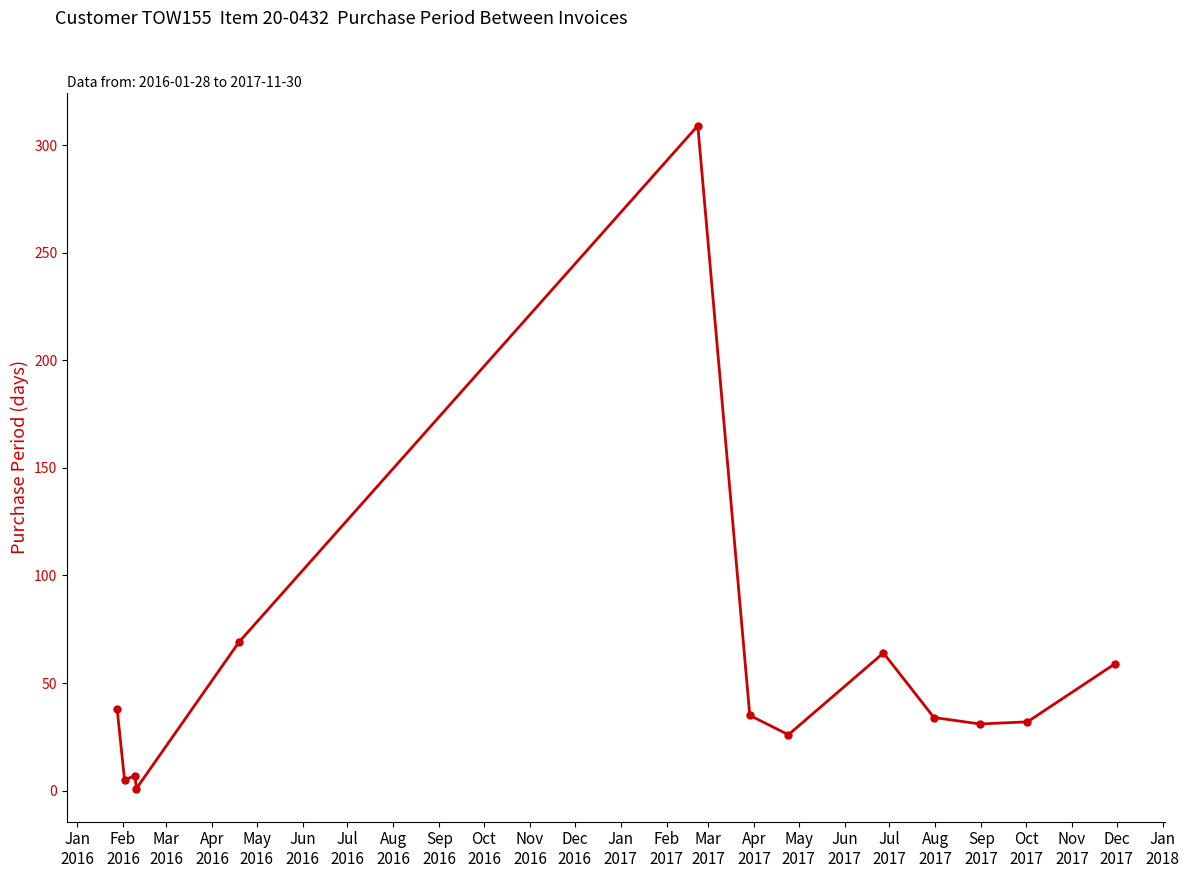

What is the difference between the second highest and second lowest values?

64